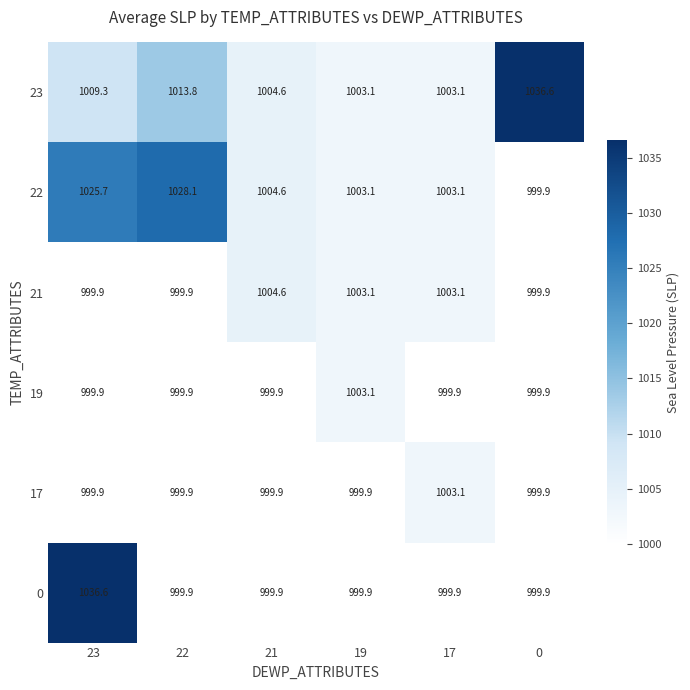

Which series has the largest total across all categories?

23